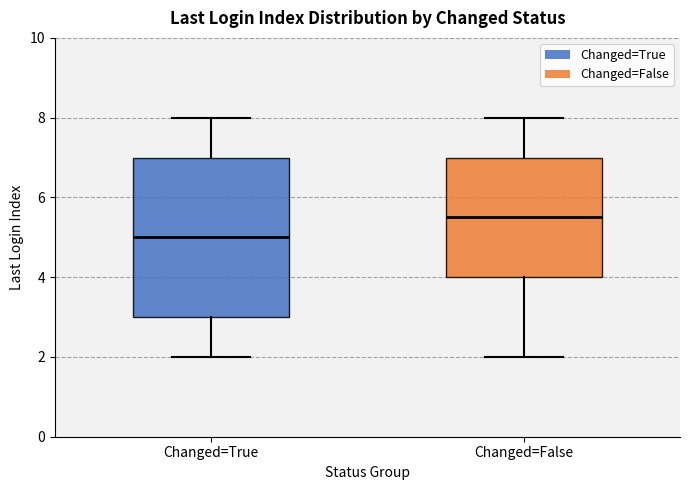

Which box has the highest median line?

Changed=False